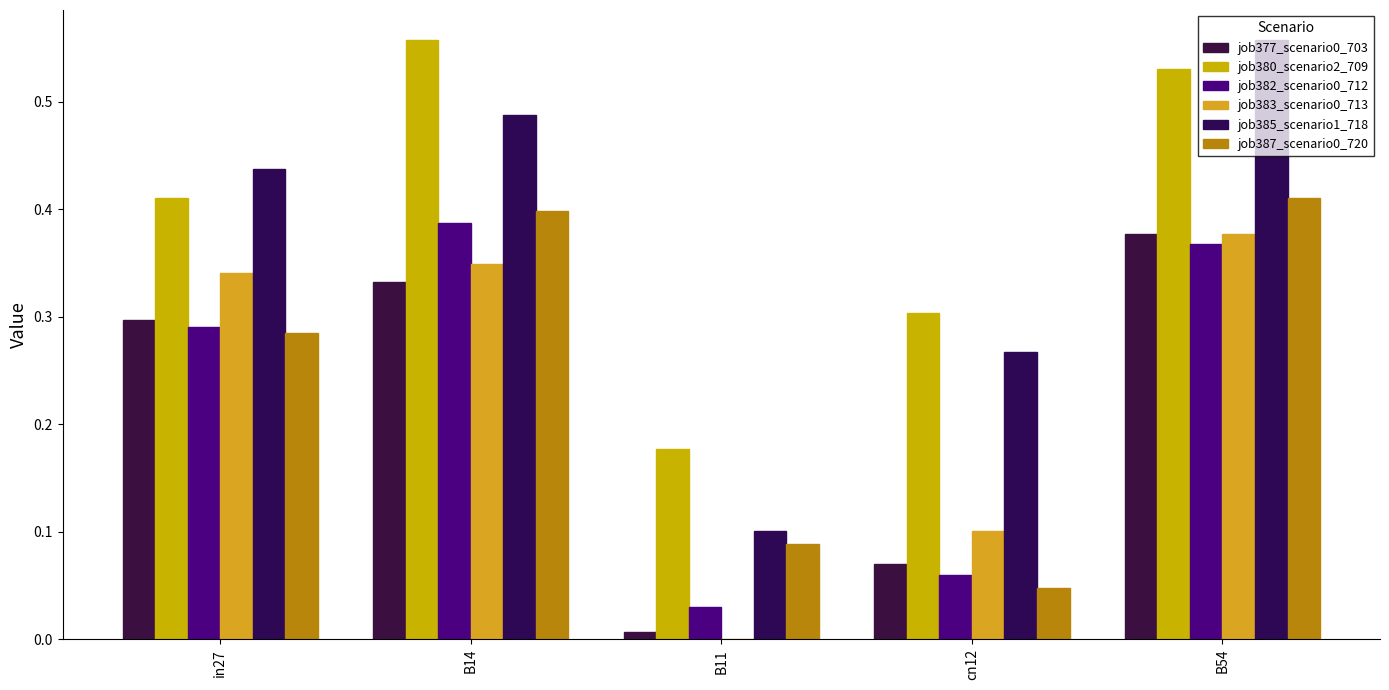

Count the number of categories in the chart.

5